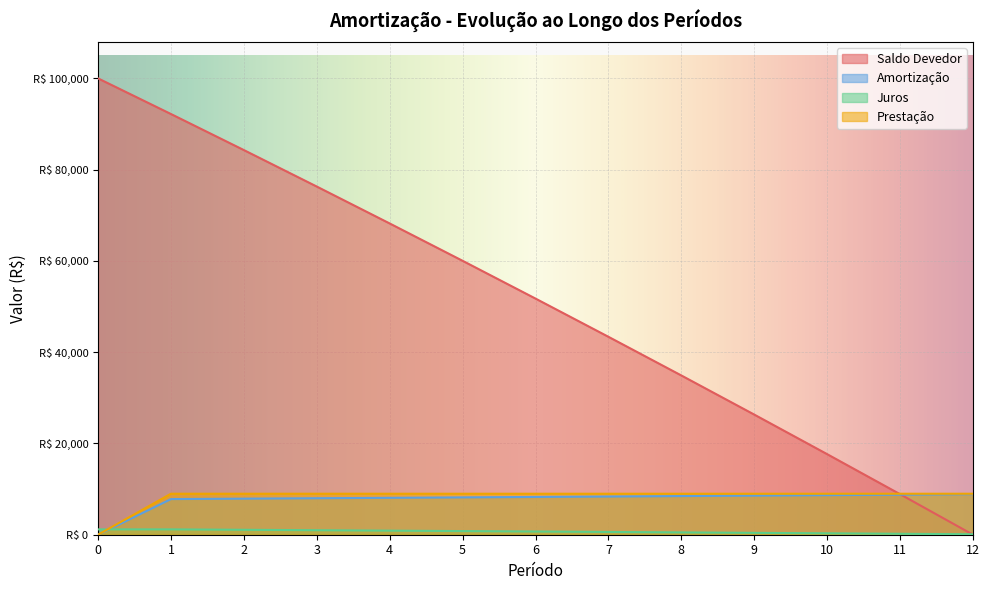

Reading left to right, transcribe all the data shown in this chart.

Saldo Devedor: 100000.0	92190.1	84288.6	76294.6	68207.0	60024.6	51746.3	43371.1	34897.7	26325.1	17652.1	8877.4	0.0
Amortização: 0.0	7809.9	7901.4	7994.0	8087.6	8182.4	8278.3	8375.2	8473.3	8572.6	8673.0	8774.6	8877.4
Juros: 1171.5	1171.5	1080.0	987.4	893.8	799.0	703.2	606.2	508.1	408.8	308.4	206.8	104.0
Prestação: 0.0	8981.4	8981.4	8981.4	8981.4	8981.4	8981.4	8981.4	8981.4	8981.4	8981.4	8981.4	8981.4